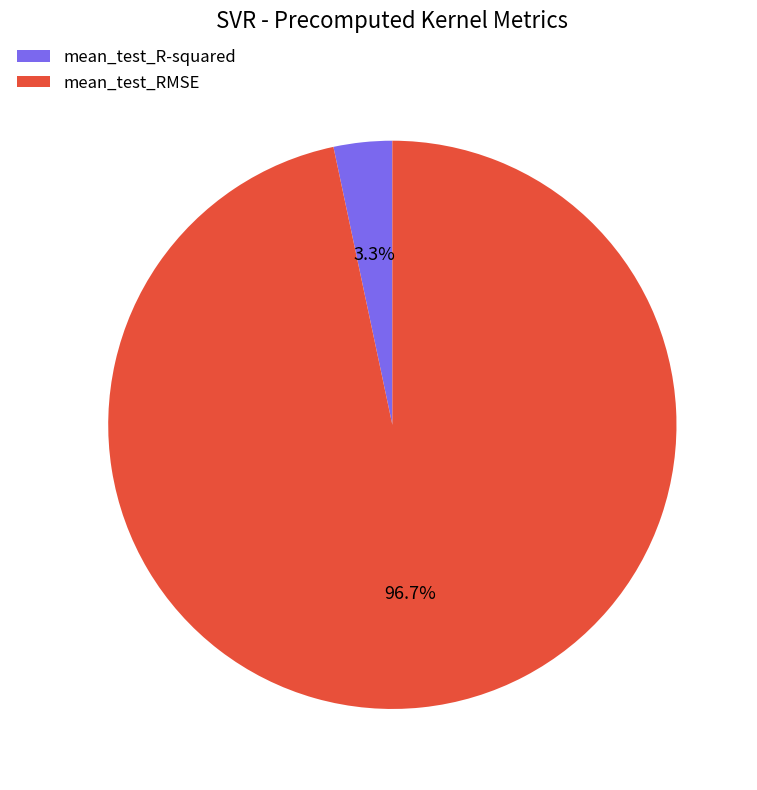

Which has a higher value, mean_test_RMSE or mean_test_R-squared?

mean_test_RMSE